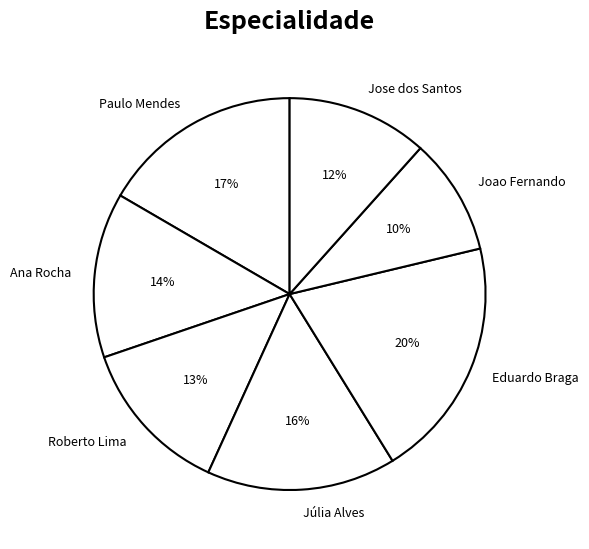

To the nearest percent, what is the average slice percentage?

14%